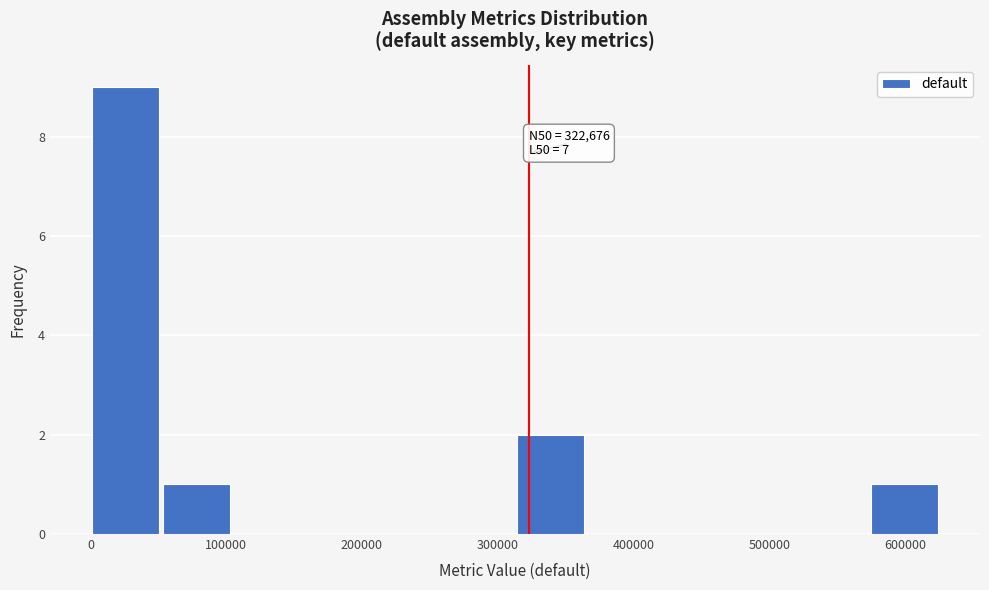

Which range on the x-axis has the tallest bar?

0 to 50000